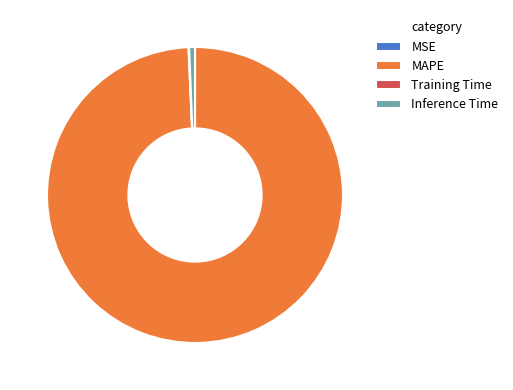

What is the largest slice in the pie chart?

MAPE